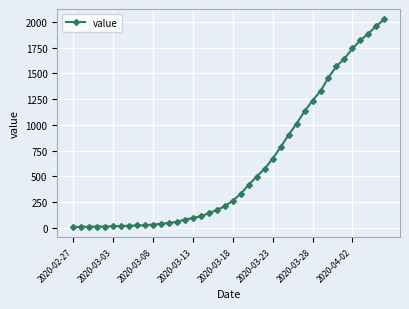

What is the maximum value shown in the chart?

2027